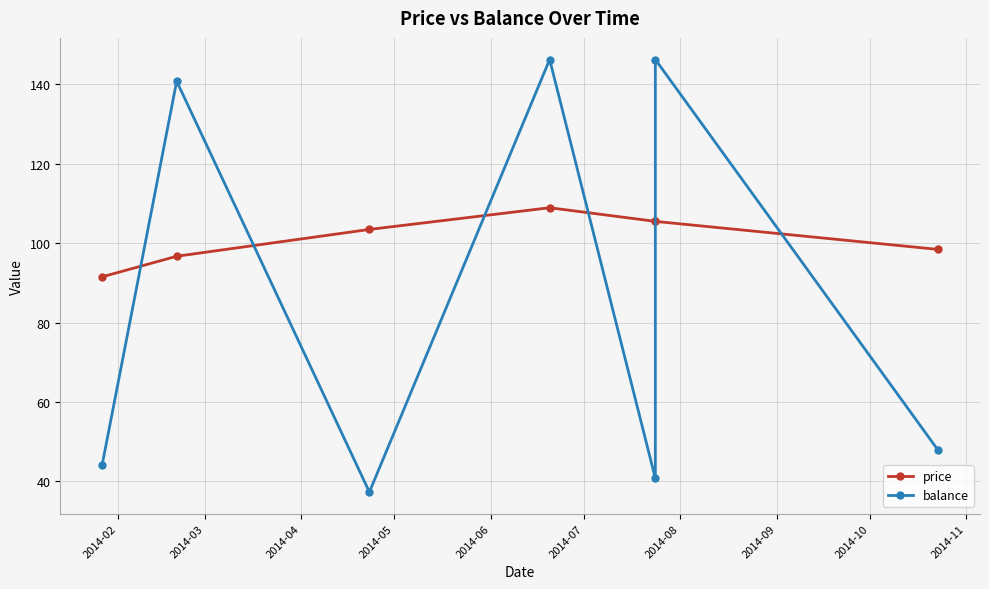

Which has a higher value, 2014-05 or 2014-03?

2014-05